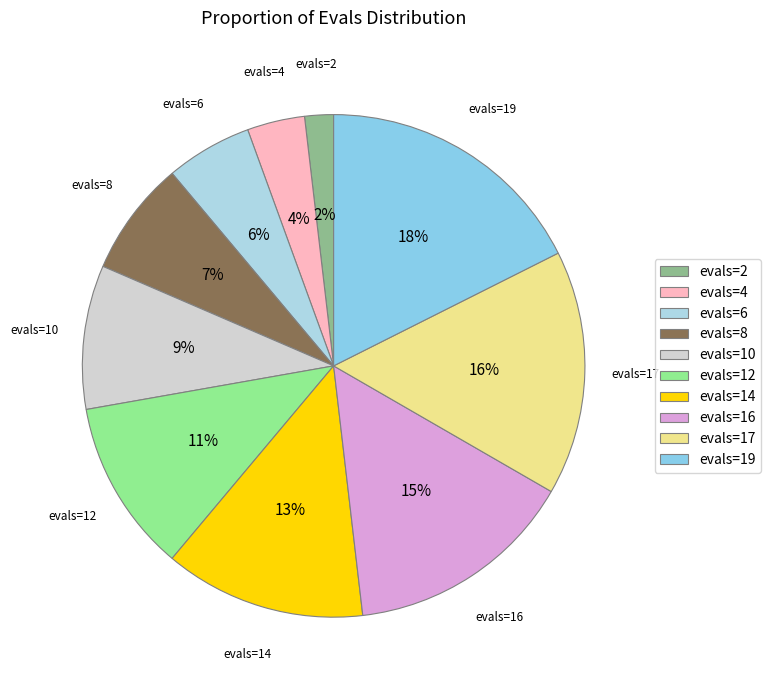

To the nearest percent, what percentage of the pie is evals=10?

9%